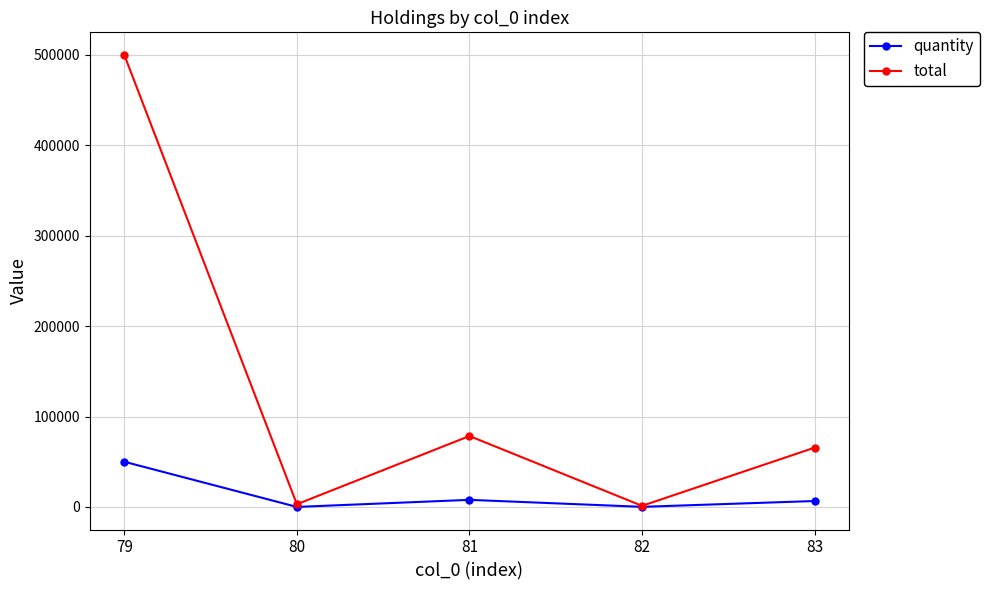

What is the value of the total point at the 2nd from the left?

3000